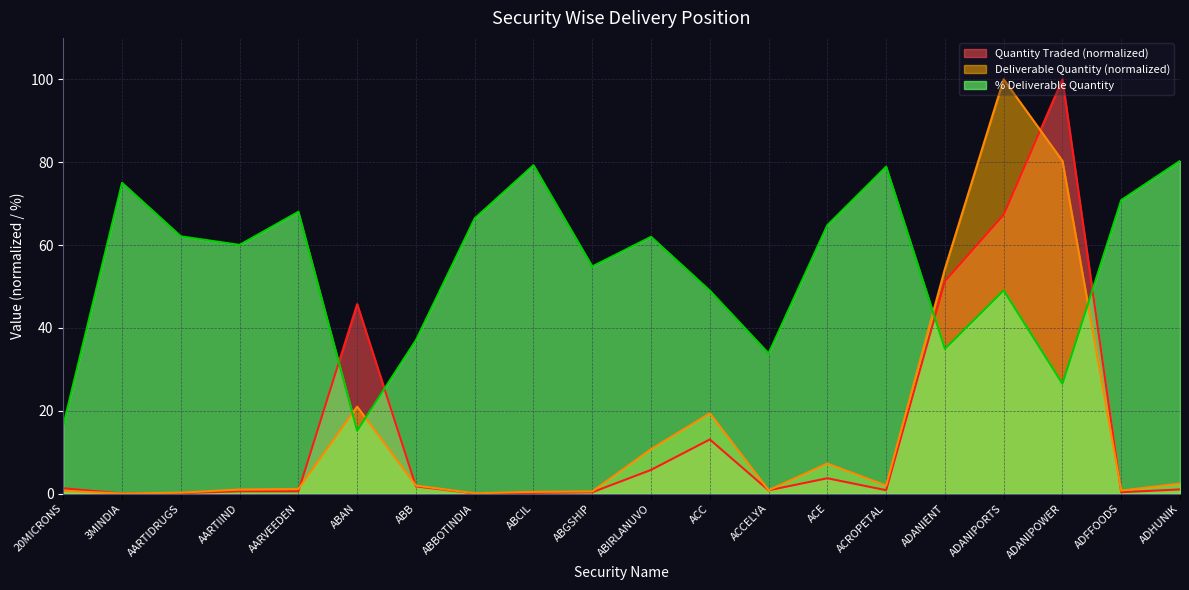

The value of Quantity Traded at ADFFOODS is 0.2. True or false?

False